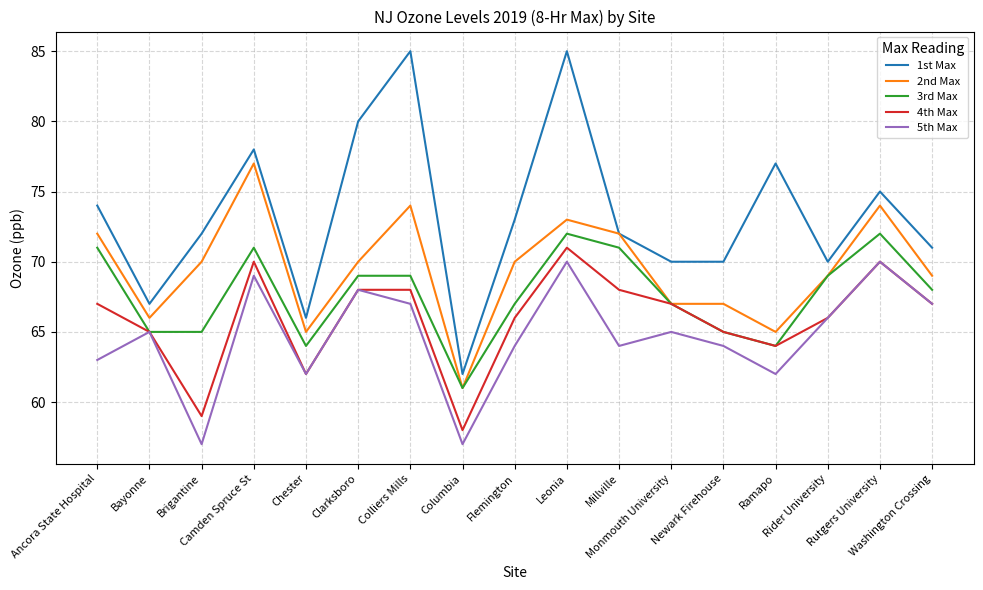

How many interior local valleys does the 5th Max series have?

5